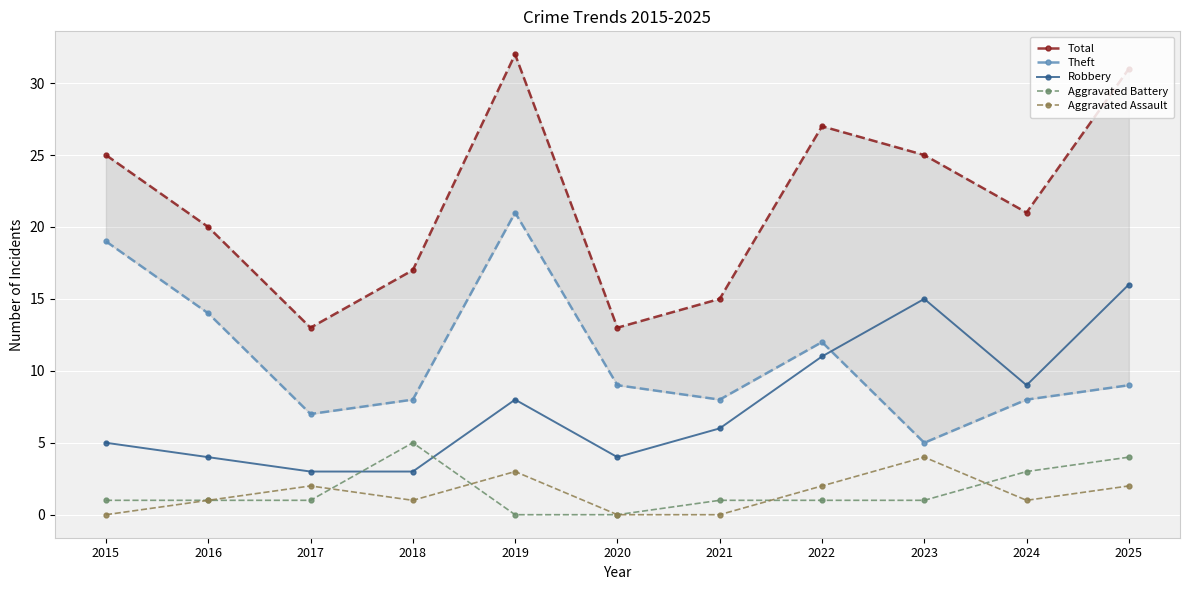

Between 2025 and 2021, which is larger?

2025